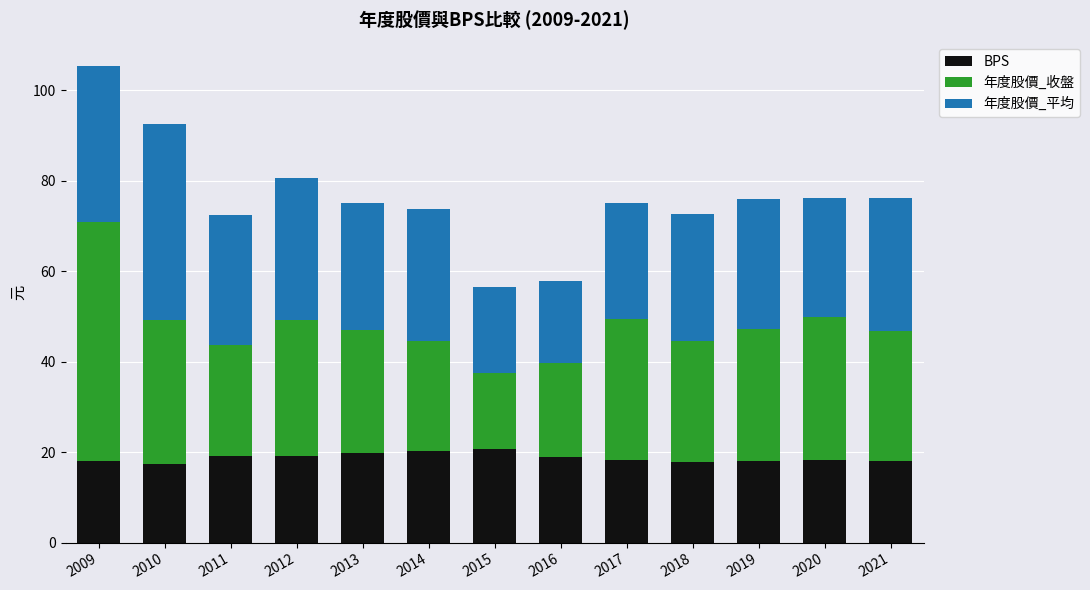

What is the maximum value for BPS?

20.6